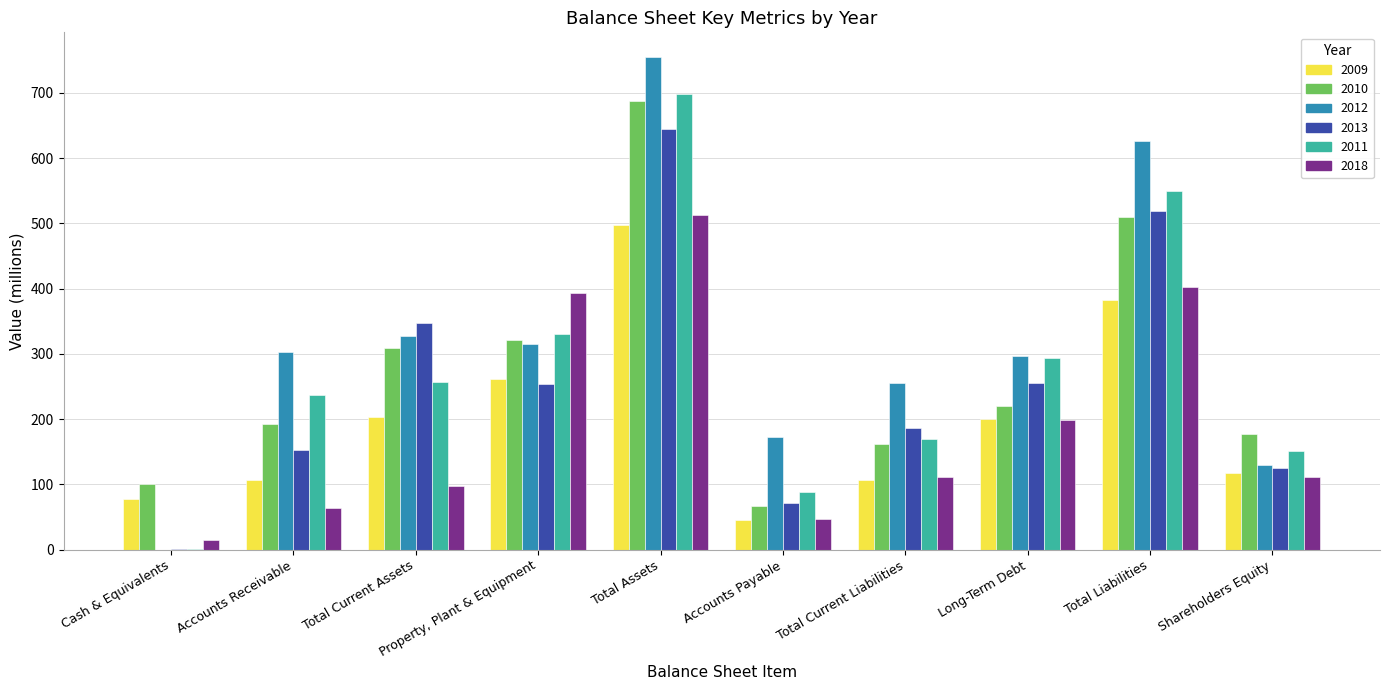

The 2009 series shows 107 at Total Current Liabilities. True or false?

True